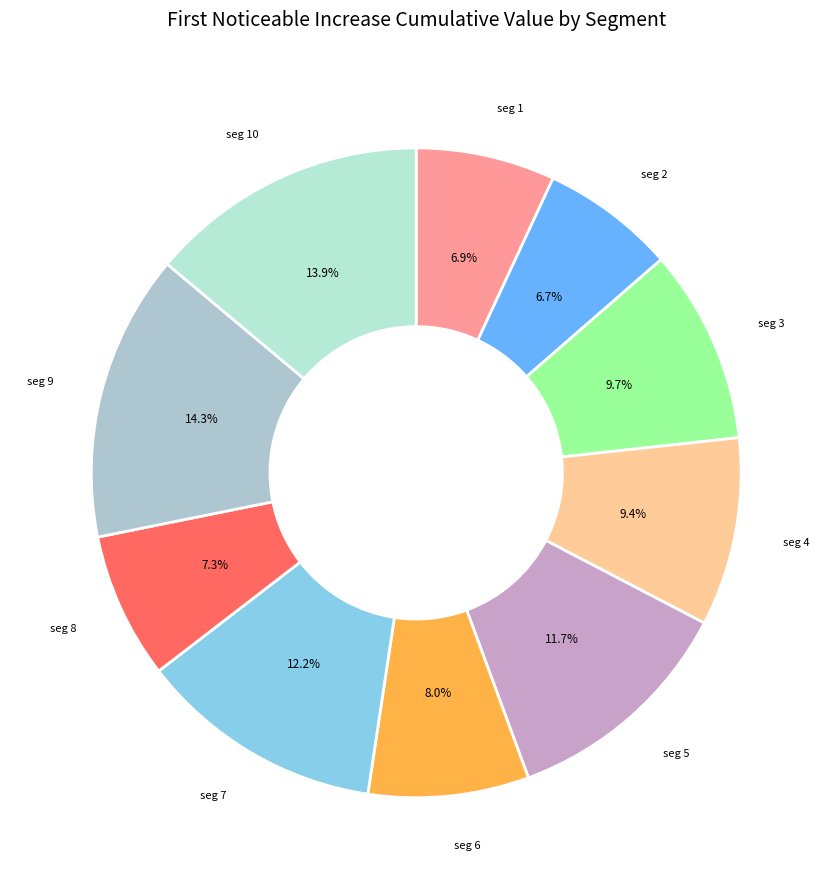

Does any single category account for the majority?

No